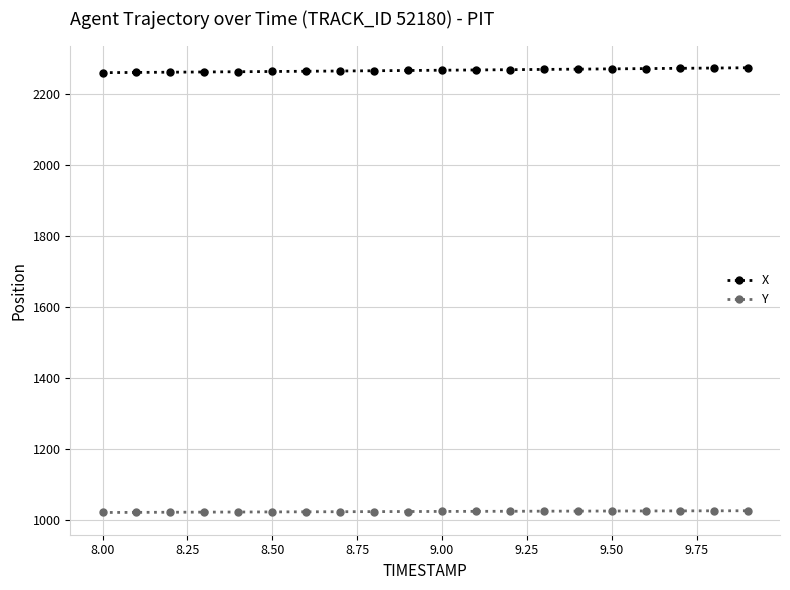

Which series has the largest total across all categories?

X